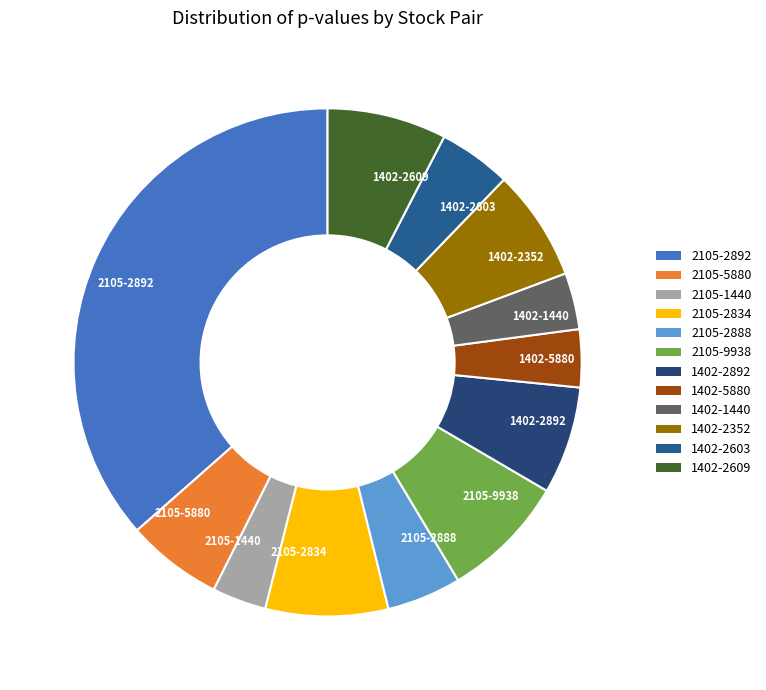

Does 1402-2609 represent more than half of the total?

No